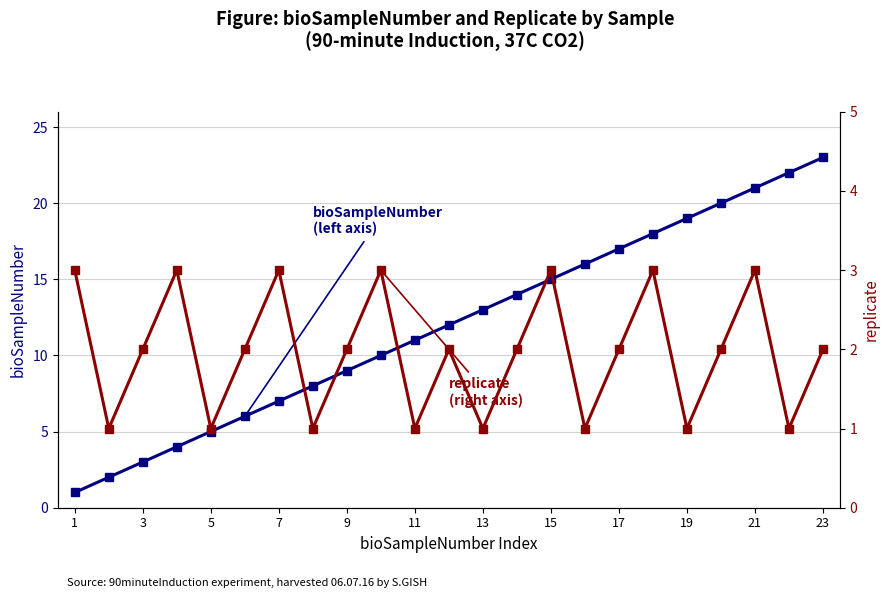

How many lines are shown in the chart?

2